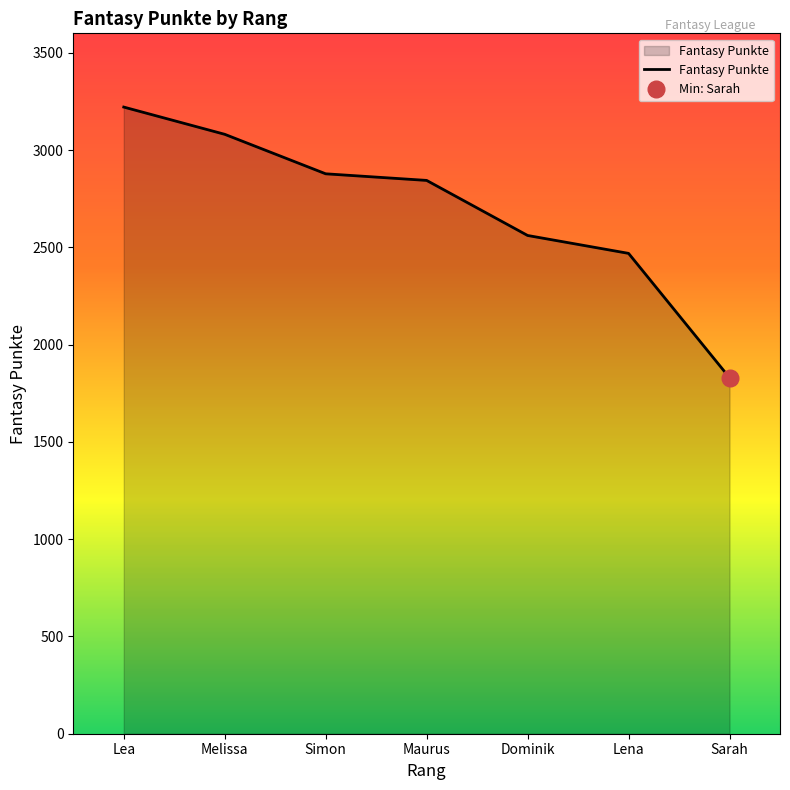

What position from the left is Dominik?

5